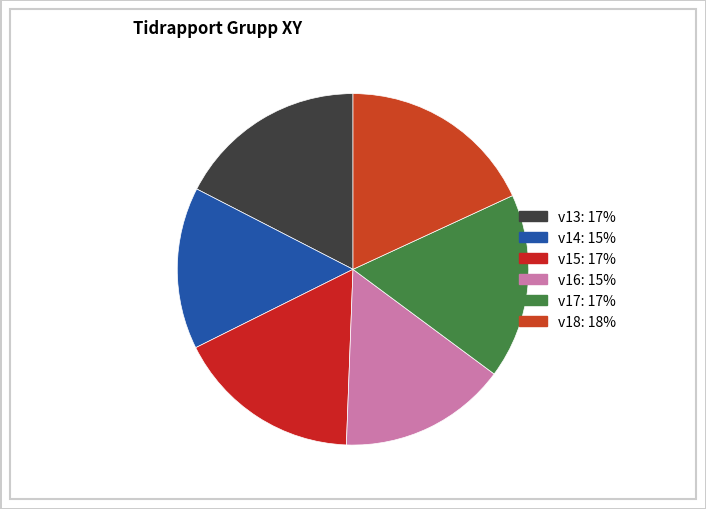

How many segments does this pie chart have?

6